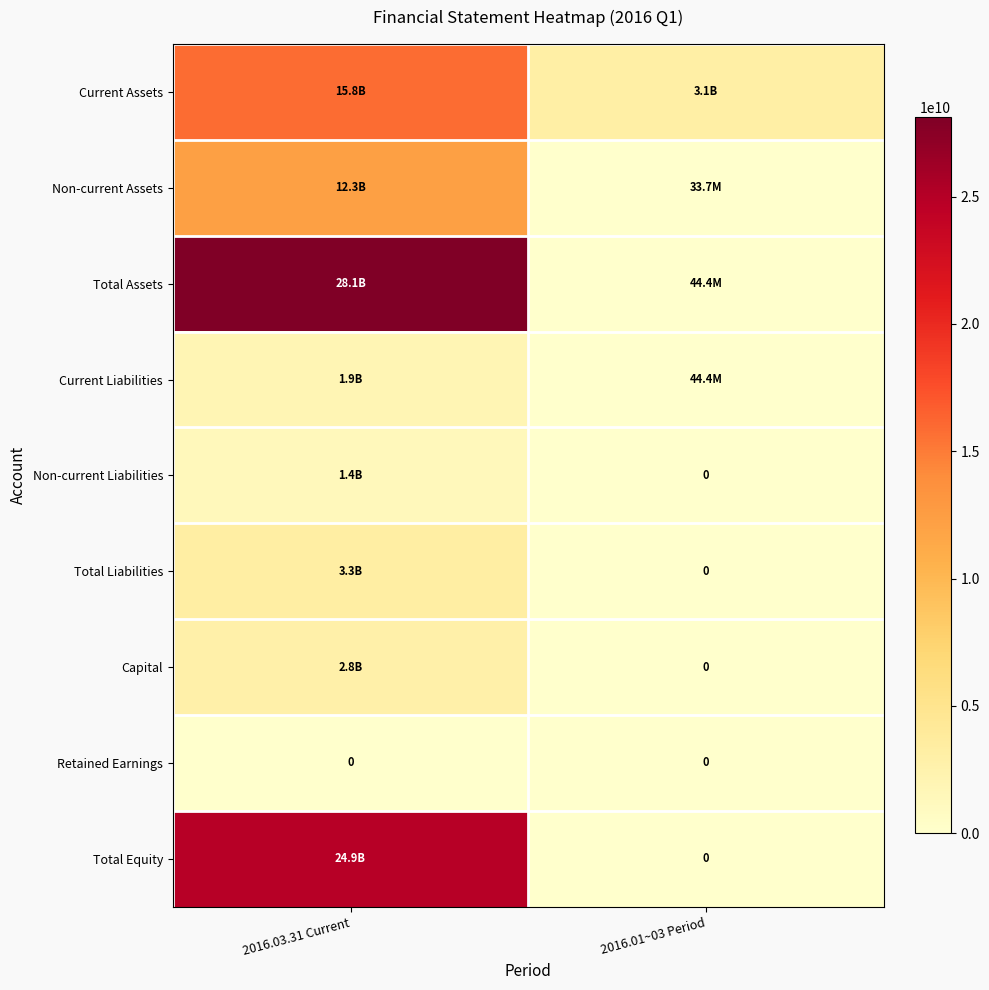

What is the maximum value shown in the chart?

28105962469